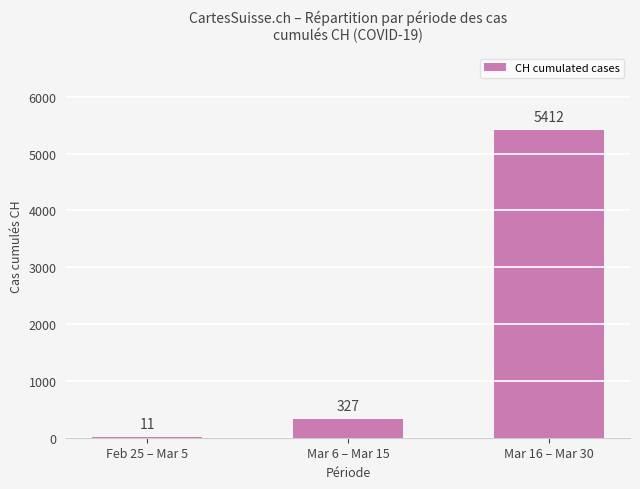

What is the sum of the values at Mar 6 – Mar 15 and Feb 25 – Mar 5?

338